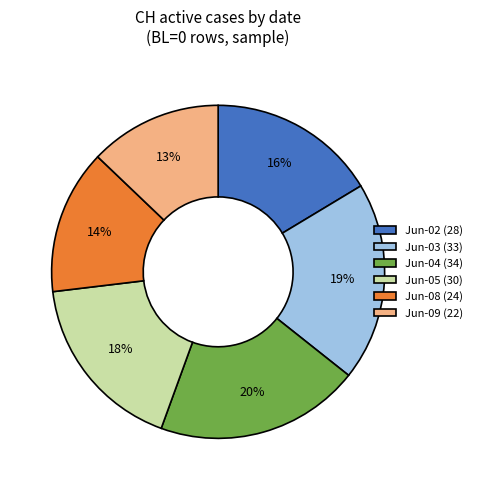

What is the ratio of the value at Jun-09 (22) to the value at Jun-05 (30)?

0.7